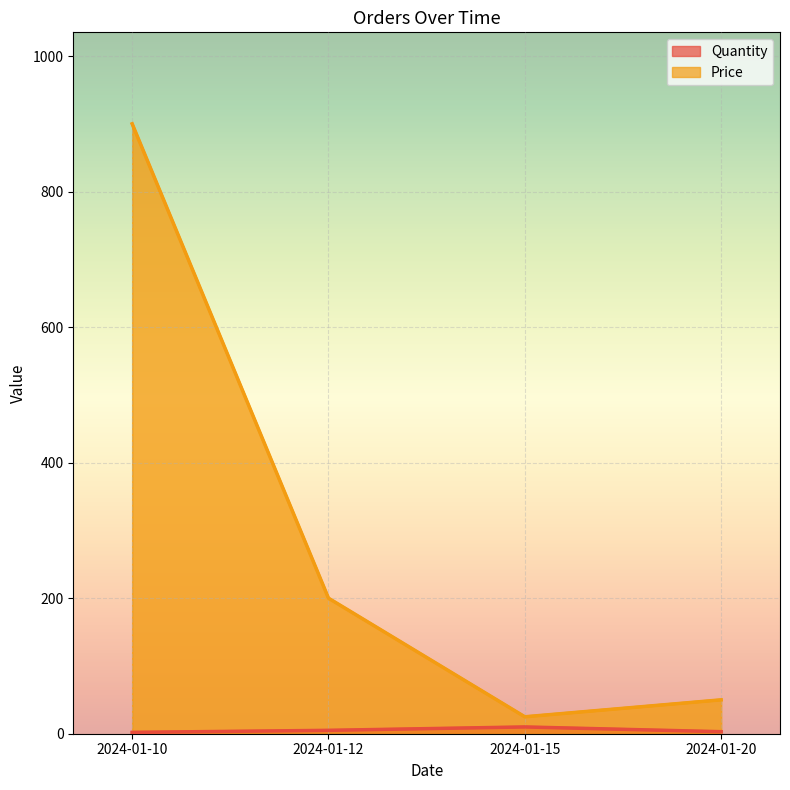

What is the average value of the Price line series?

294